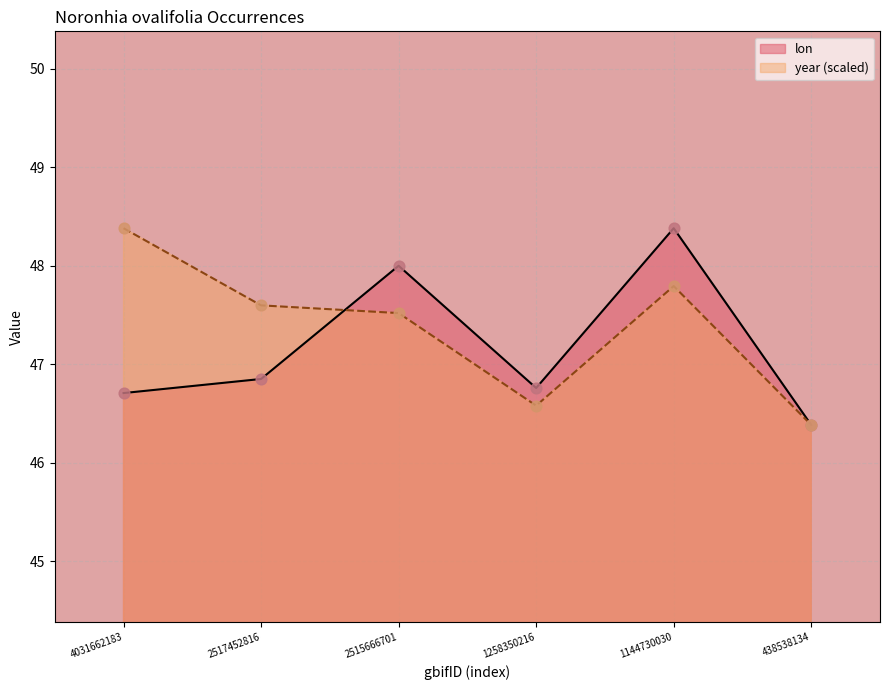

What are all the series names shown in the legend?

lon, year (scaled)